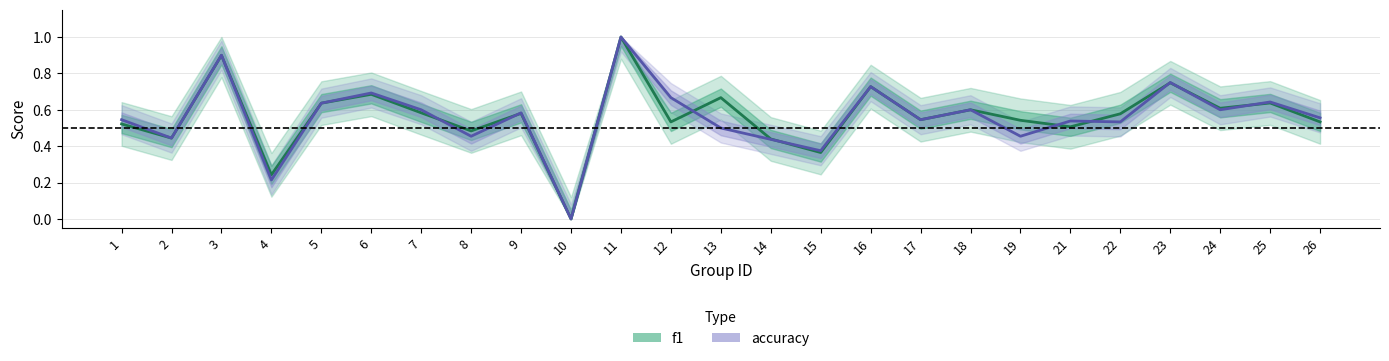

At which label does f1 reach its minimum?

10